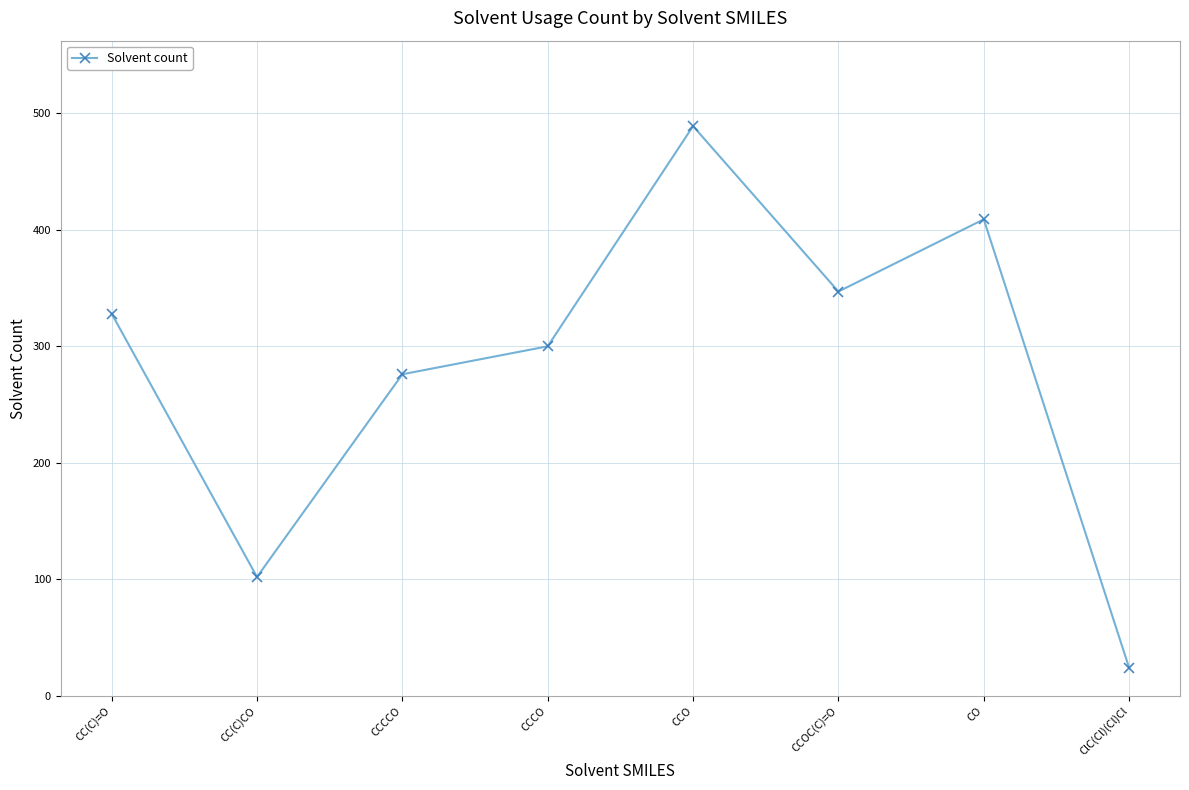

Between CCO and CC(C)=O, which is larger?

CCO